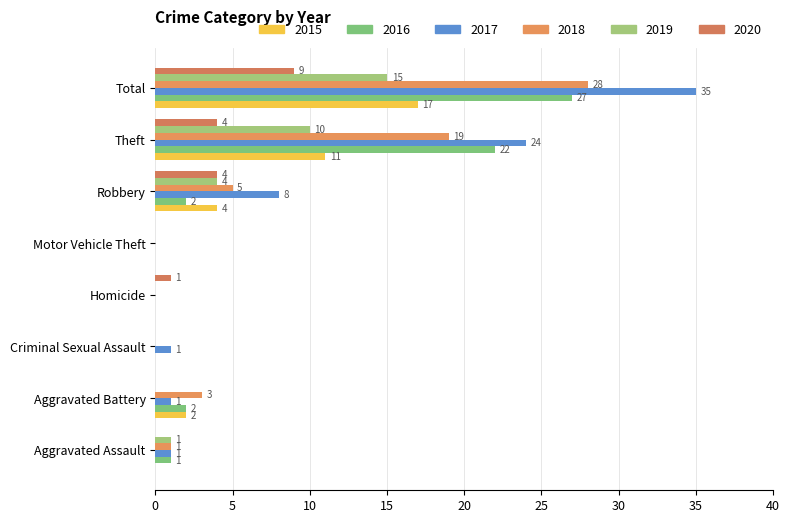

Count the number of data series in this chart.

6